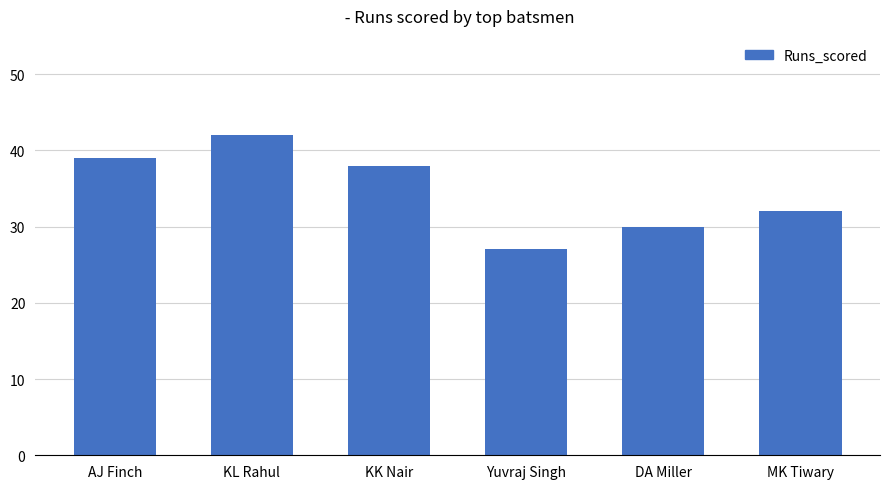

What is the minimum value shown in the chart?

27